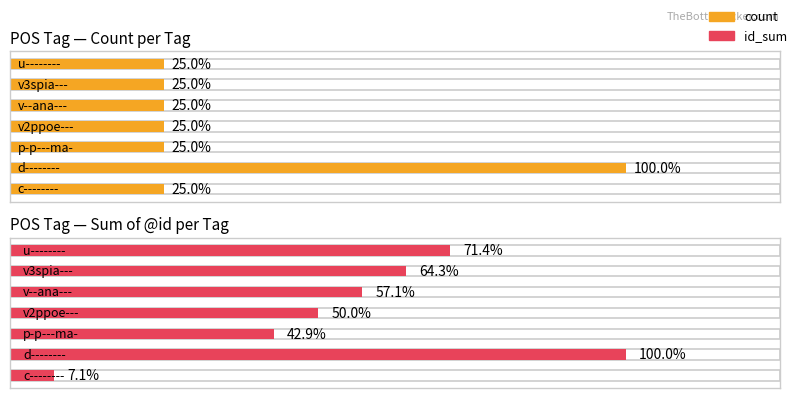

The value of count at AuxC is 1. True or false?

False